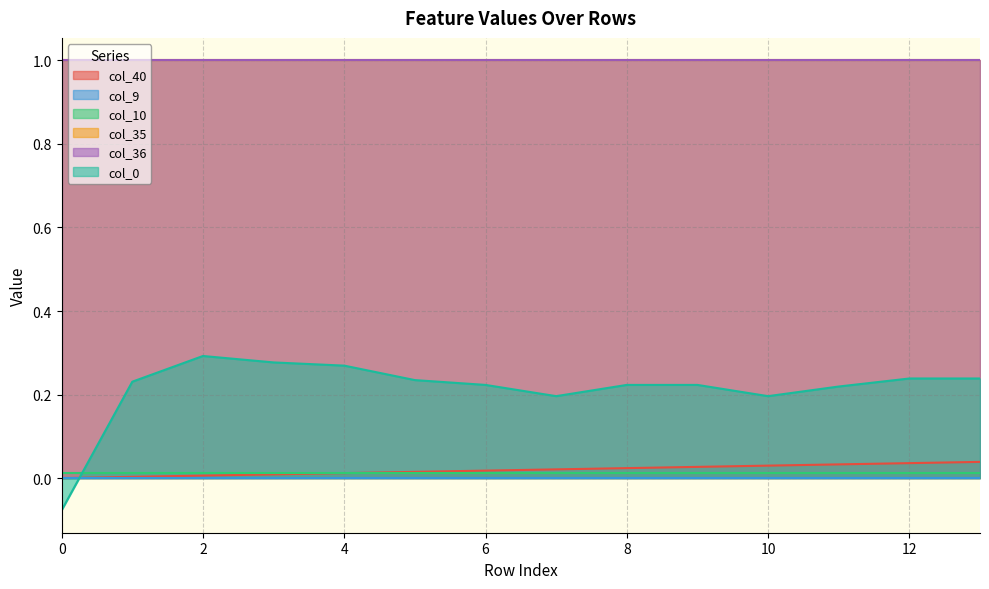

Which series has the largest range (max minus min)?

col_0